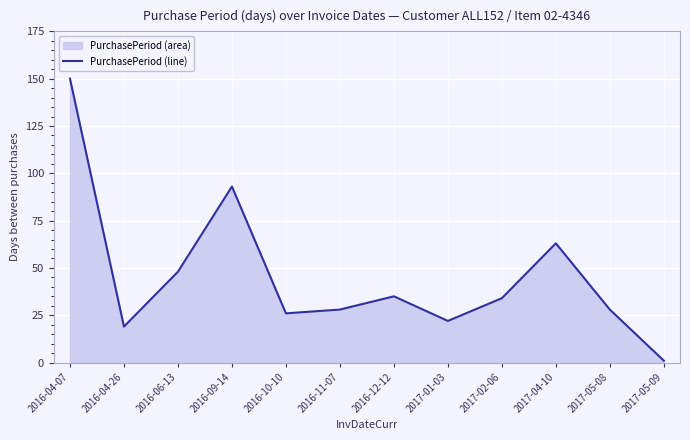

List the labels in order of value, smallest first.

2017-05-09, 2016-04-26, 2017-01-03, 2016-10-10, 2016-11-07, 2017-05-08, 2017-02-06, 2016-12-12, 2016-06-13, 2017-04-10, 2016-09-14, 2016-04-07